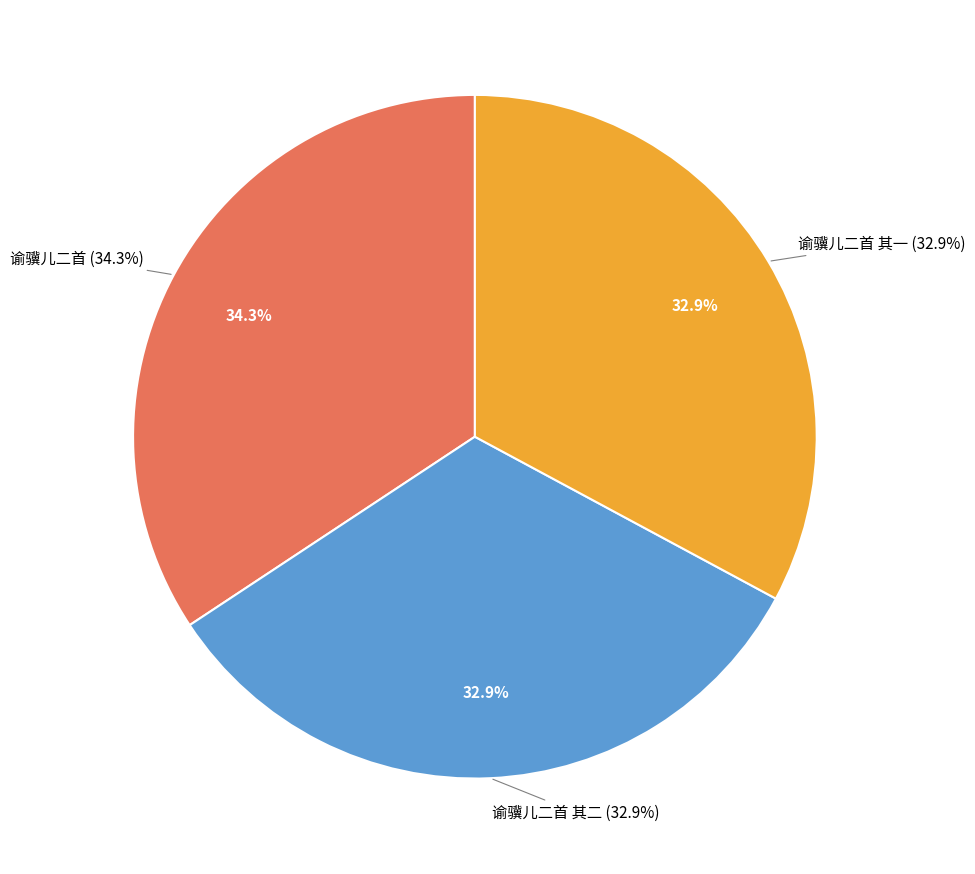

Which has a higher value, 谕骥儿二首 其一 or 谕骥儿二首?

谕骥儿二首